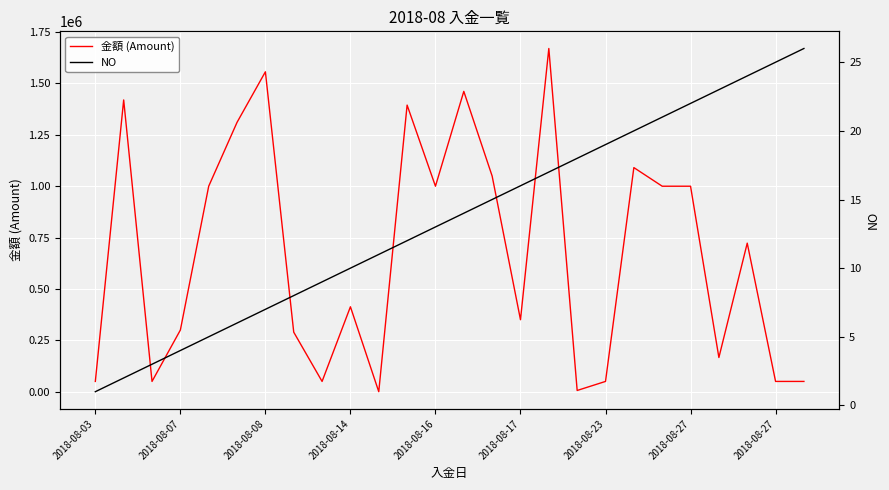

At which category is the sum across all series the highest?

16